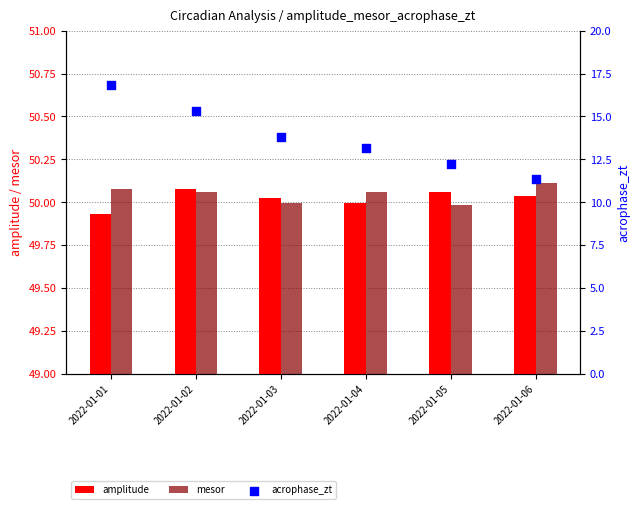

Which series contains the highest Y value?

mesor